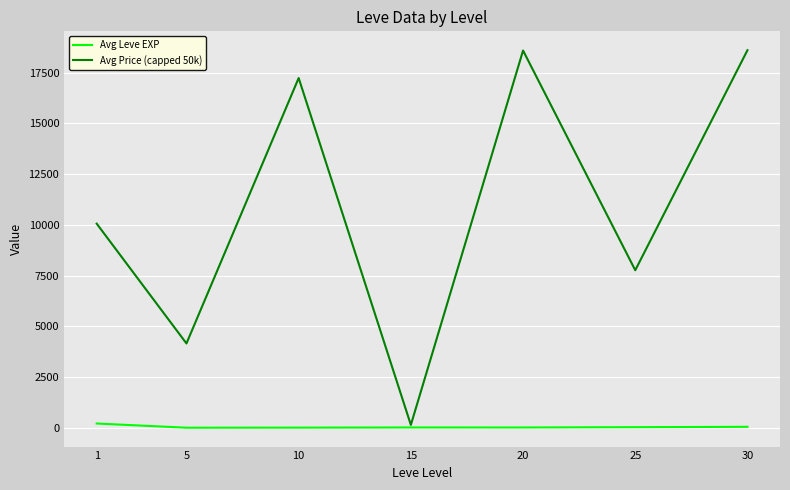

What is the total value across all series at 15?

157.5